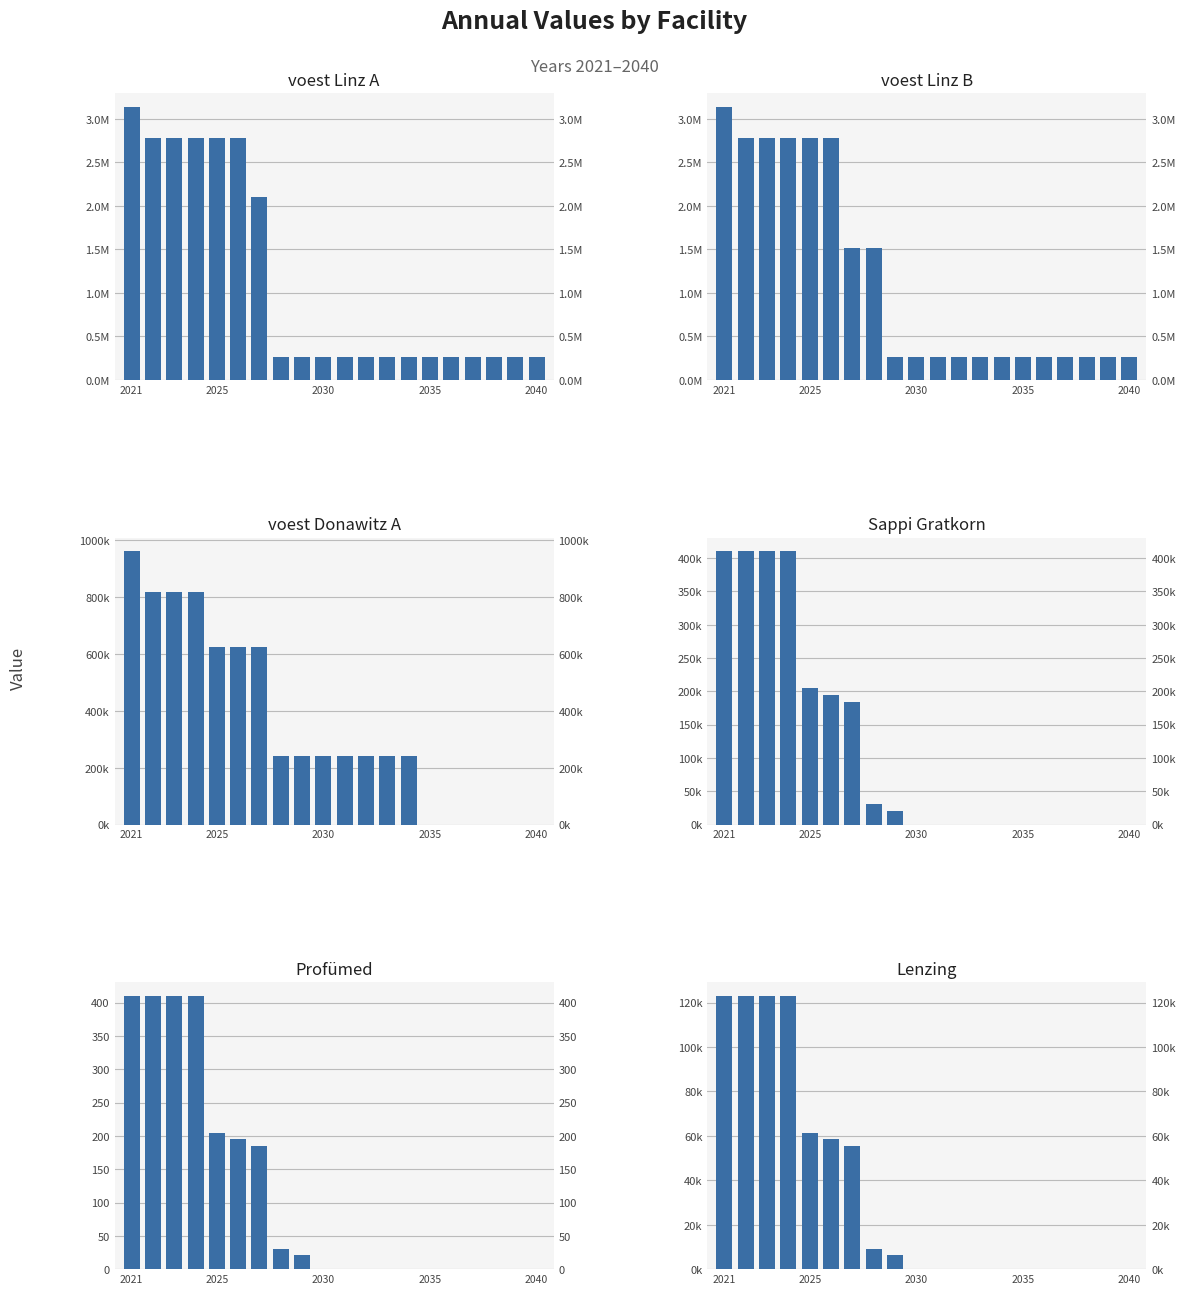

The voest Linz A series shows 178714.0 at 2030. True or false?

False